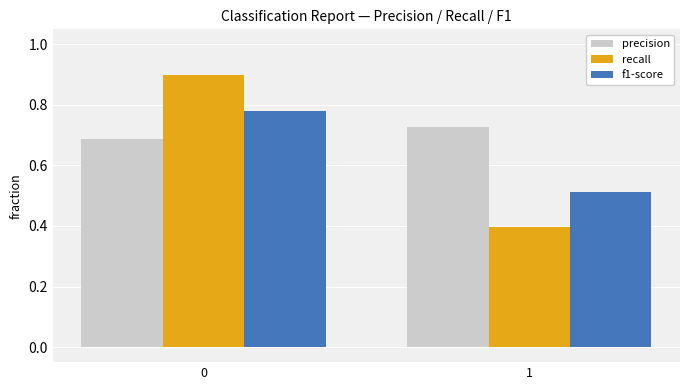

What is the average value of the recall series?

0.6